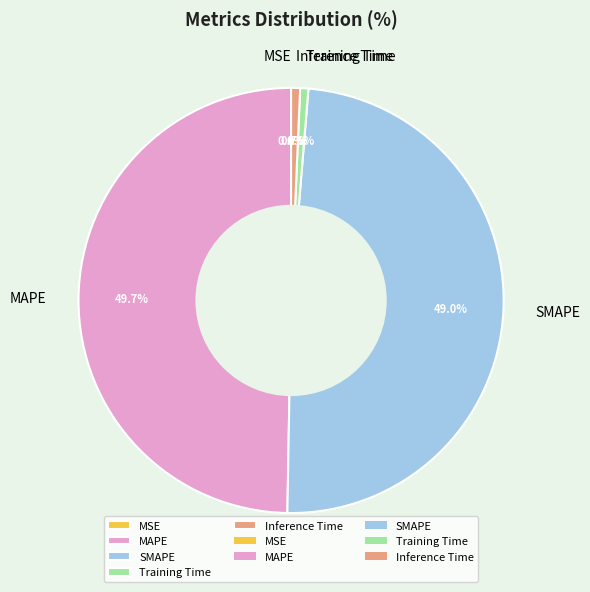

Which slice is the largest?

MAPE